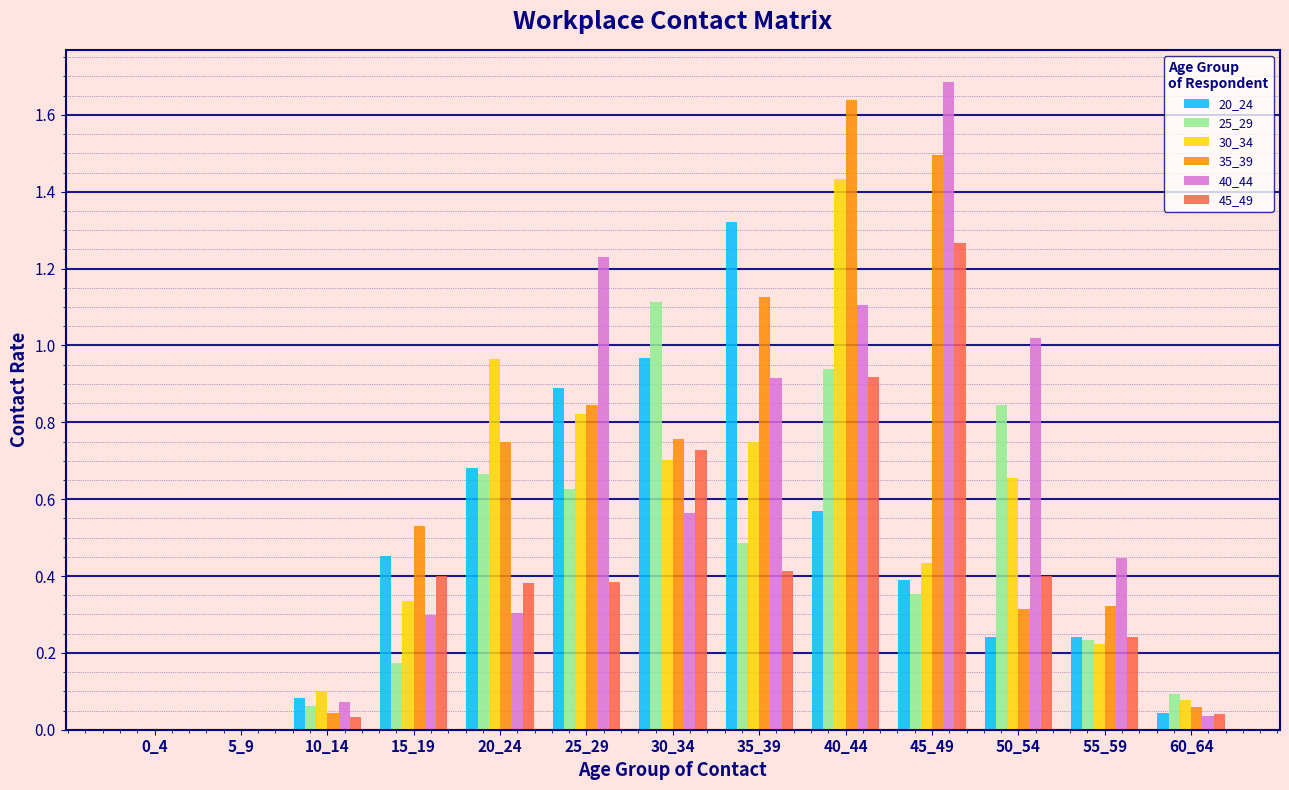

Between 15_19 and 20_24, which series saw the biggest shift?

30_34